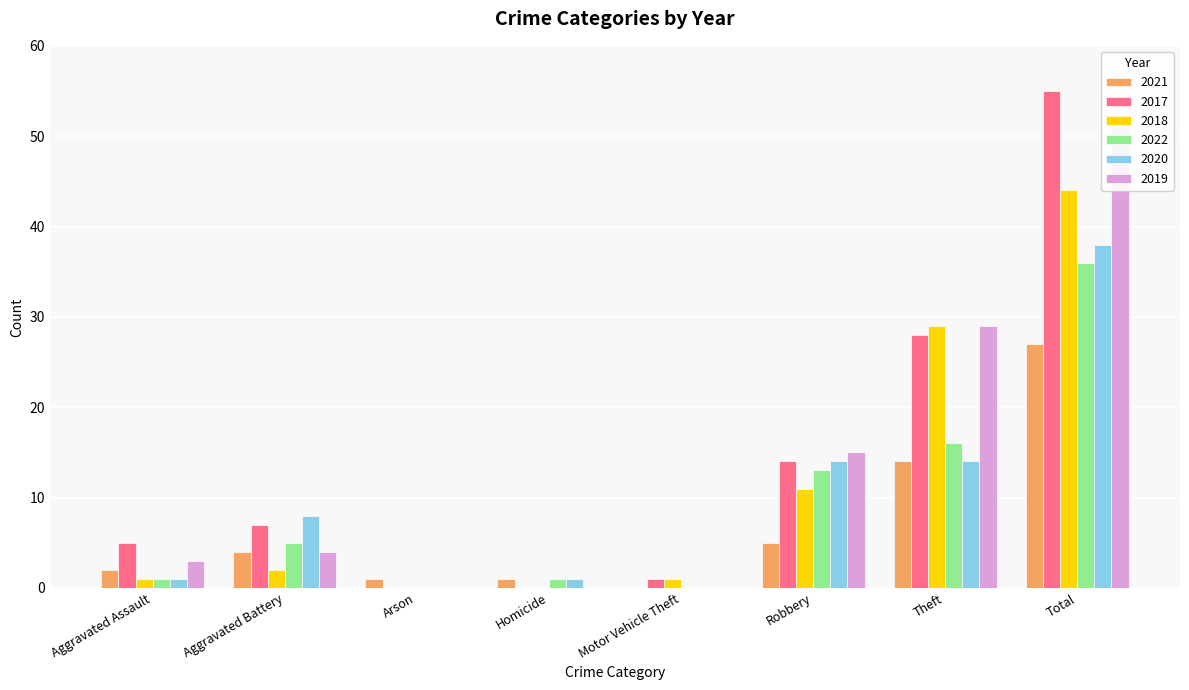

Which series changed the most between Arson and Total?

2017